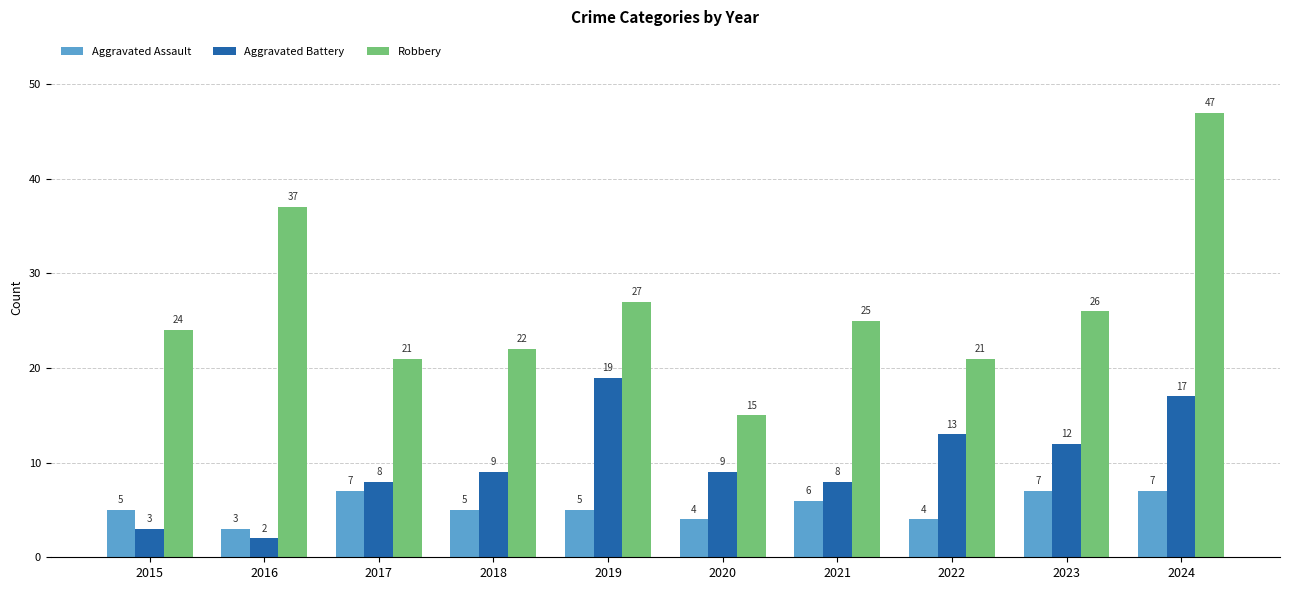

What is the difference between the maximum and minimum values in the Aggravated Assault series?

4